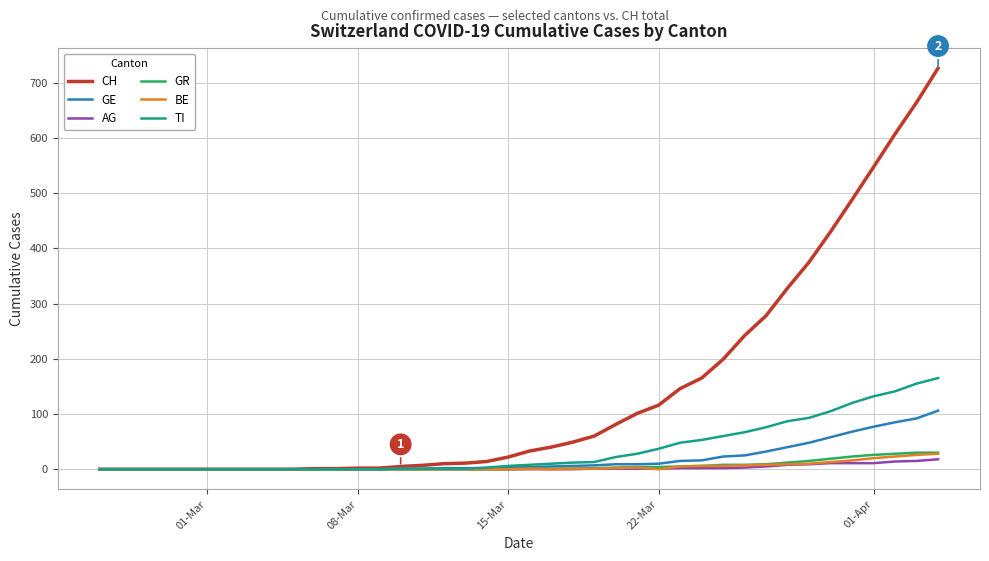

What is the highest value of the GR series?

30